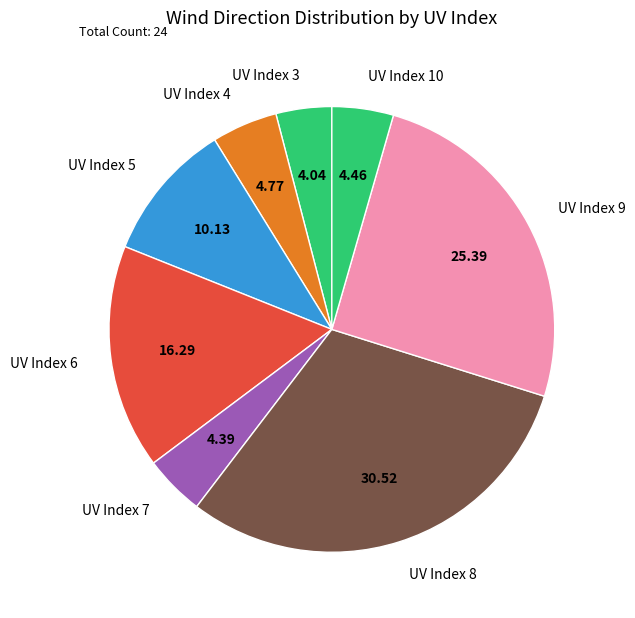

Which has a higher value, UV Index 4 or UV Index 6?

UV Index 6